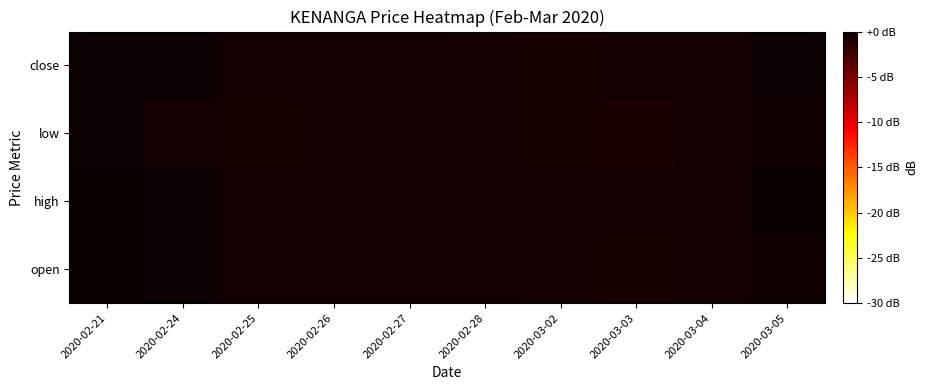

At how many categories does at least one series exceed 0?

2